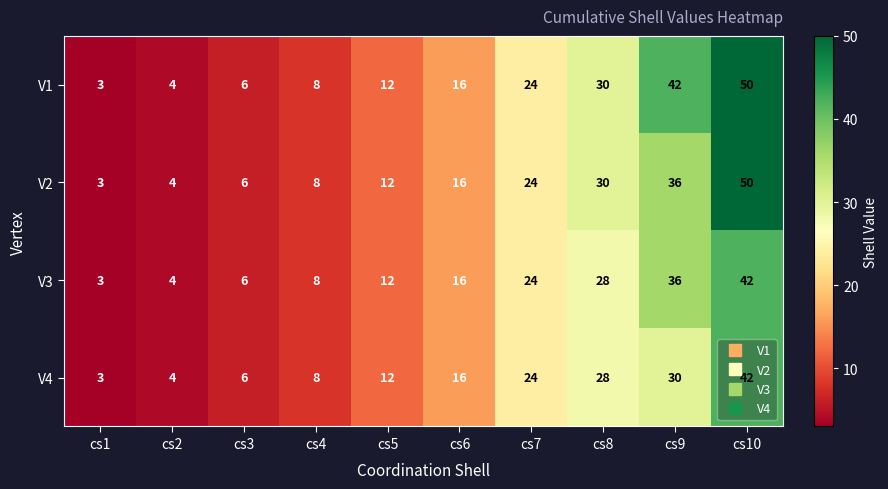

The V4 series shows 24 at cs7. True or false?

True